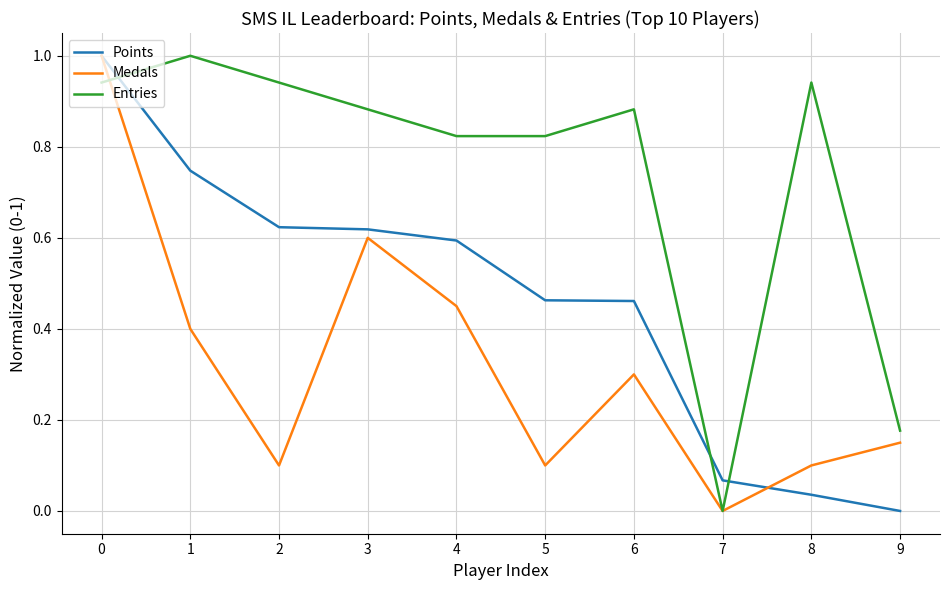

At which label does Medals reach its minimum?

7